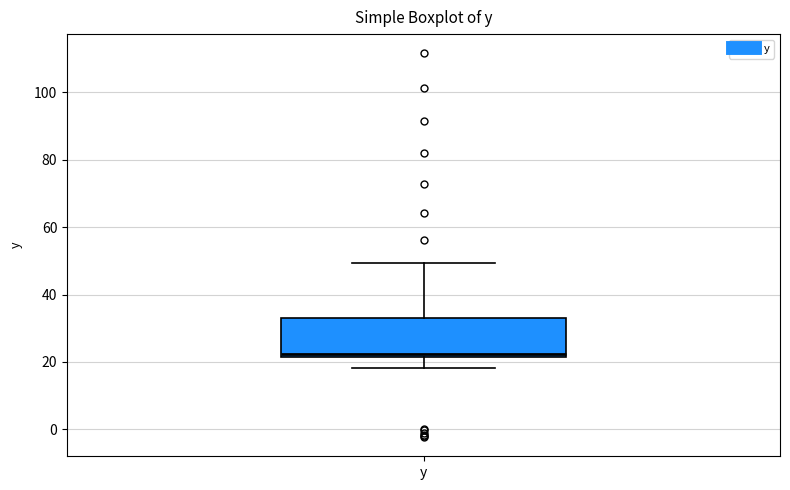

Transcribe this box plot: give where the median line is, the range the box spans, and where the two whiskers end, as read against the y-axis. The values are not printed on the chart, so give them approximately, as read against the axis.

median 22 (just above the box's lower edge), box 22 to 32, whiskers 18 to 50